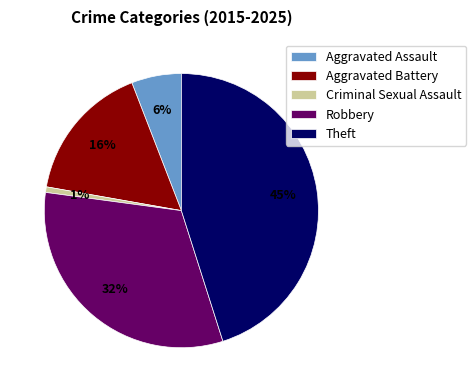

Which slice is the smallest?

Criminal Sexual Assault